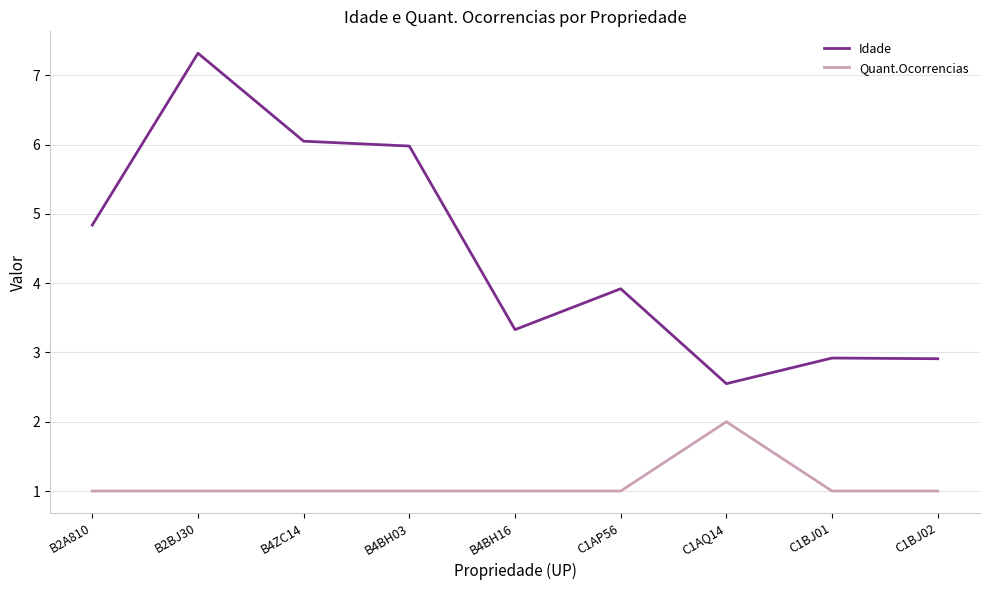

What is the average value of the Idade series?

4.4